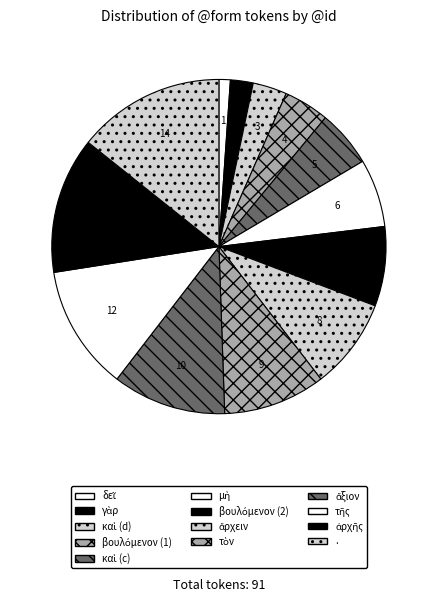

The . slice represents 14% of the pie. True or false?

True